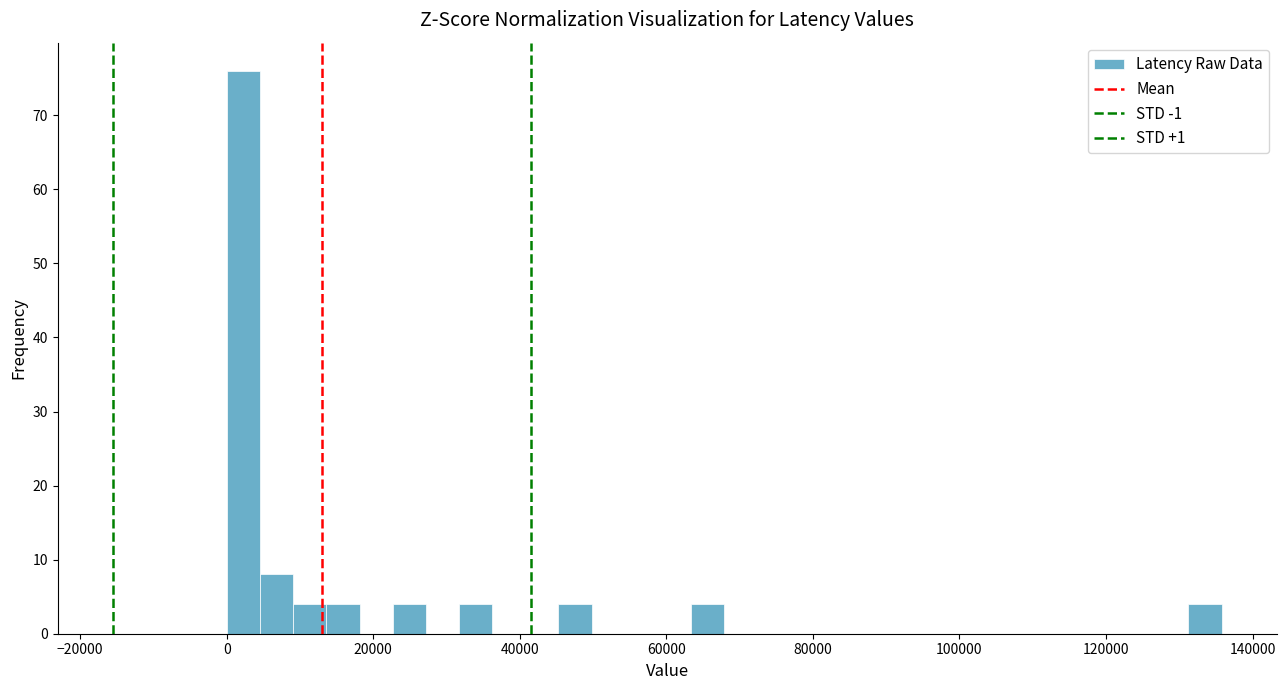

Read against the x-axis, roughly where is the centre of the tallest bar?

2000